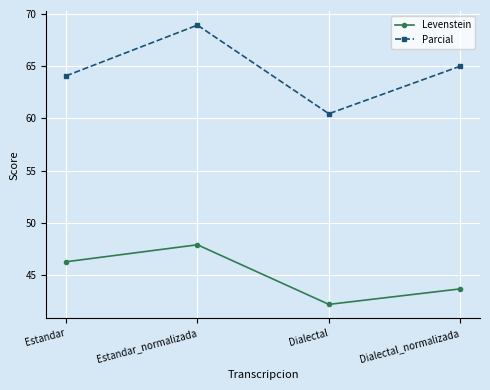

Which category has the highest value in the Parcial series?

Estandar_normalizada